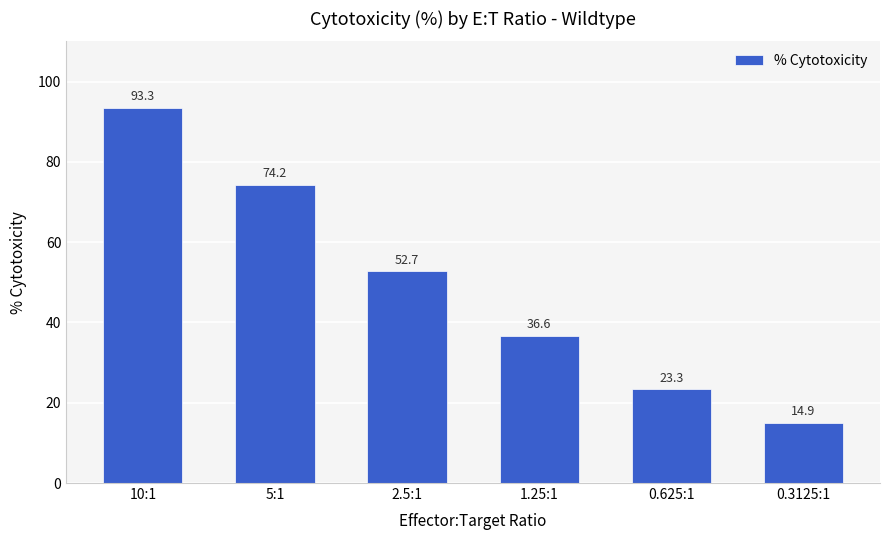

Which label corresponds to the smallest value in the chart?

0.3125:1